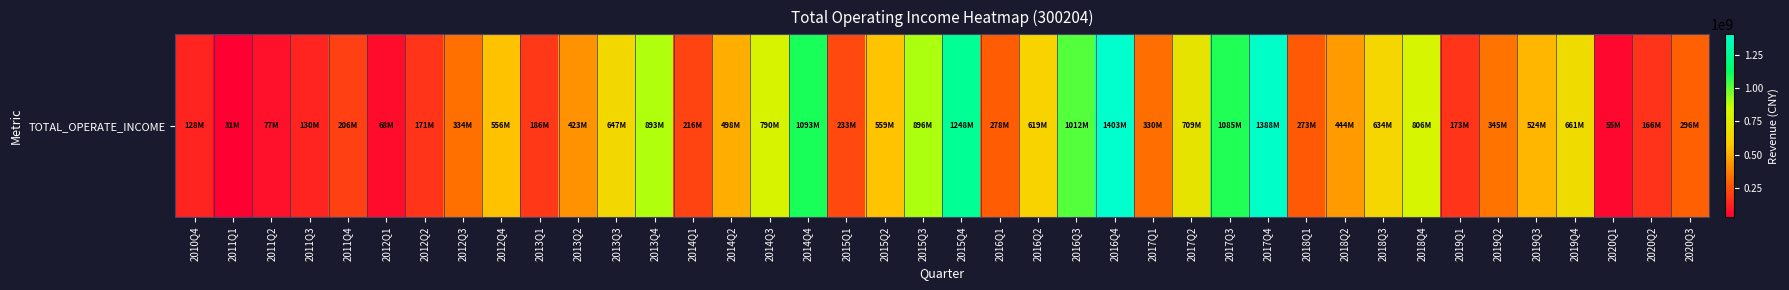

Reading left to right, transcribe all the data shown in this chart.

2010Q4=128207777.3	2011Q1=31114556.6	2011Q2=76528516.2	2011Q3=130459519.2	2011Q4=205816305.9	2012Q1=67602499.4	2012Q2=170511588.9	2012Q3=334263154.7	2012Q4=556153129.3	2013Q1=185826084.3	2013Q2=422819924.9	2013Q3=647490672.9	2013Q4=892691618.9	2014Q1=216217425.5	2014Q2=498001322.2	2014Q3=789626593.5	2014Q4=1093003396.0	2015Q1=232991812.2	2015Q2=559042996.8	2015Q3=895834246.9	2015Q4=1247891830.2	2016Q1=278112531.8	2016Q2=618577805.4	2016Q3=1012218143.5	2016Q4=1403317053.4	2017Q1=329821125.4	2017Q2=708642222.4	2017Q3=1084835259.8	2017Q4=1387885910.5	2018Q1=273206535.9	2018Q2=444318792.8	2018Q3=634124797.6	2018Q4=806079311.1	2019Q1=172527399.3	2019Q2=344665743.5	2019Q3=524089265.2	2019Q4=661490407.2	2020Q1=54881413.4	2020Q2=165982292.5	2020Q3=296202634.7